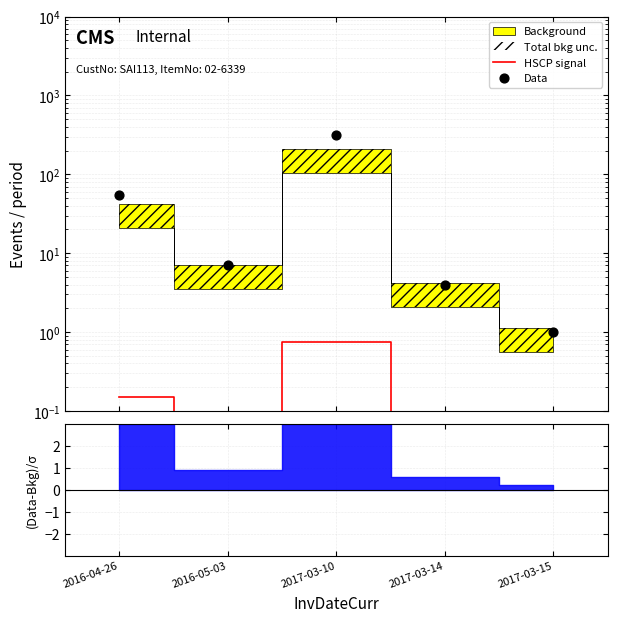

Which series reaches the maximum Y coordinate?

Data